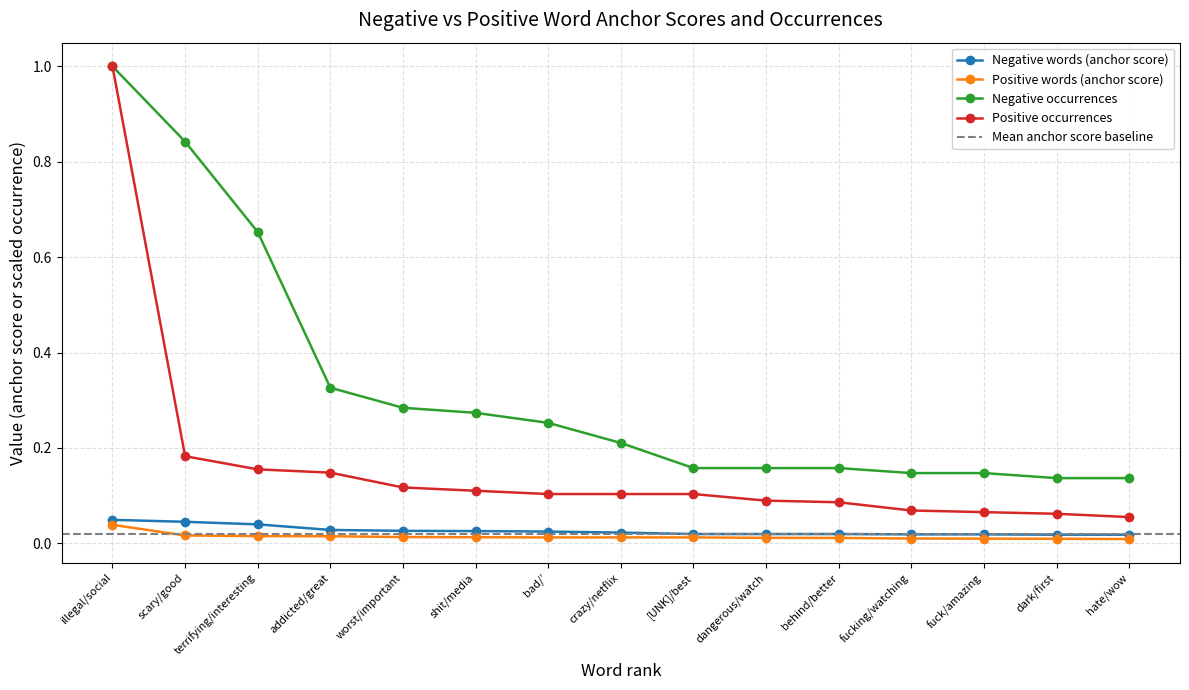

Which series changed the most between illegal/social and scary/good?

Positive occurrences